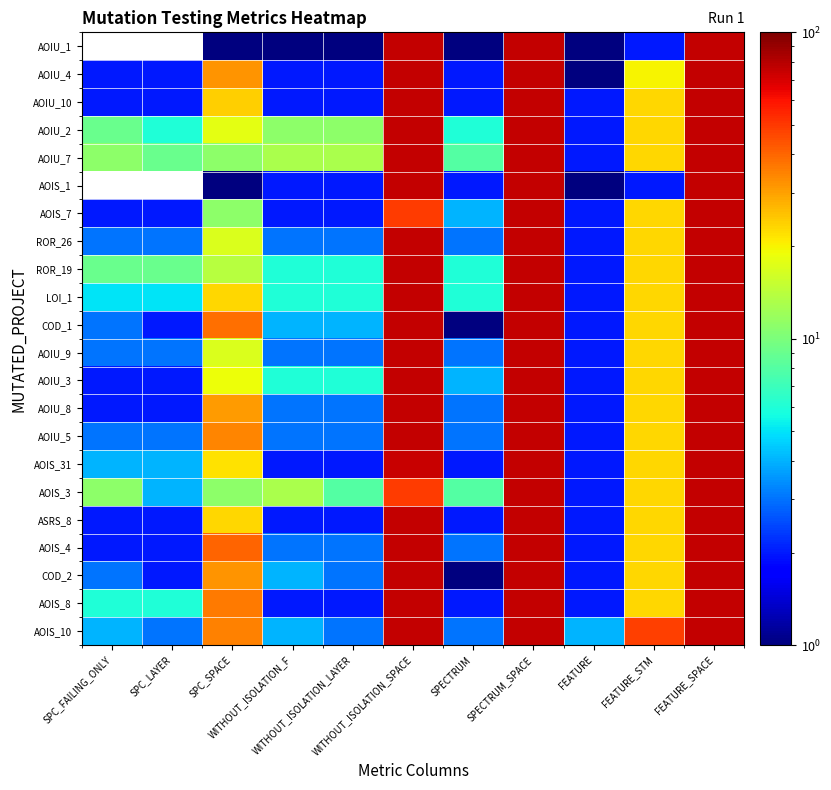

What is the difference between the ROR_26 values at FEATURE_SPACE and WITHOUT_ISOLATION_F?

73.0